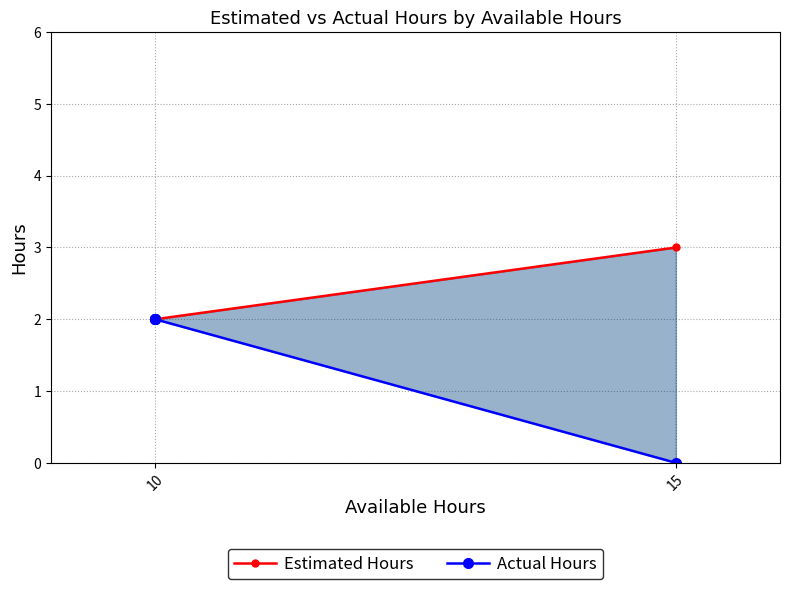

At which category is the sum across all series the highest?

10